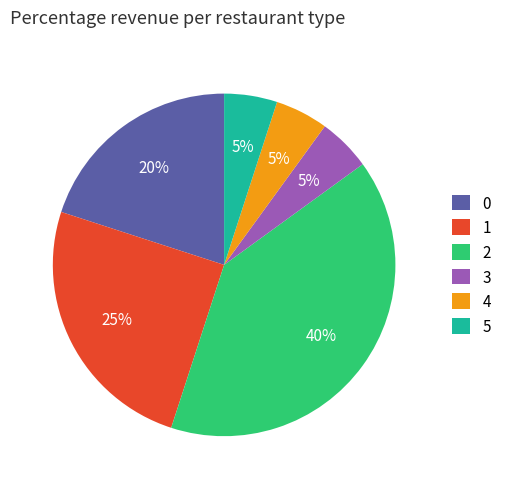

What is the ratio of the value at 1 to the value at 4?

5.0